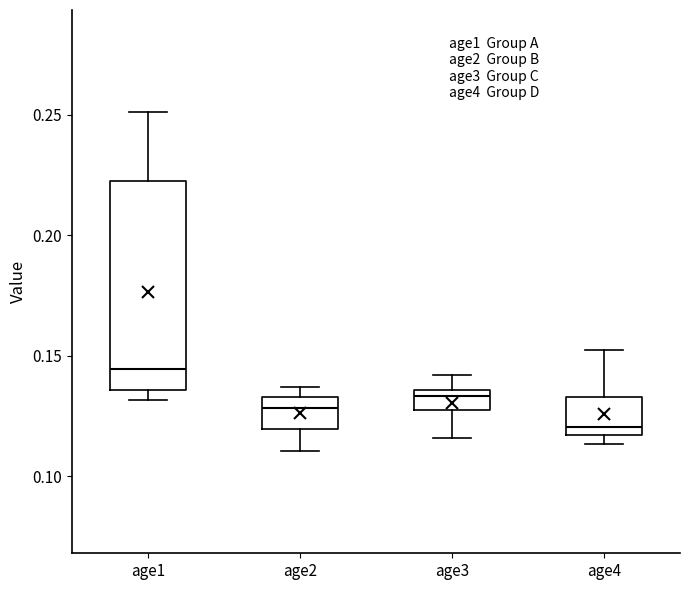

Where is the lower edge of the box for age2 on the y-axis? The values are not printed on the chart, so give them approximately, as read against the axis.

0.120